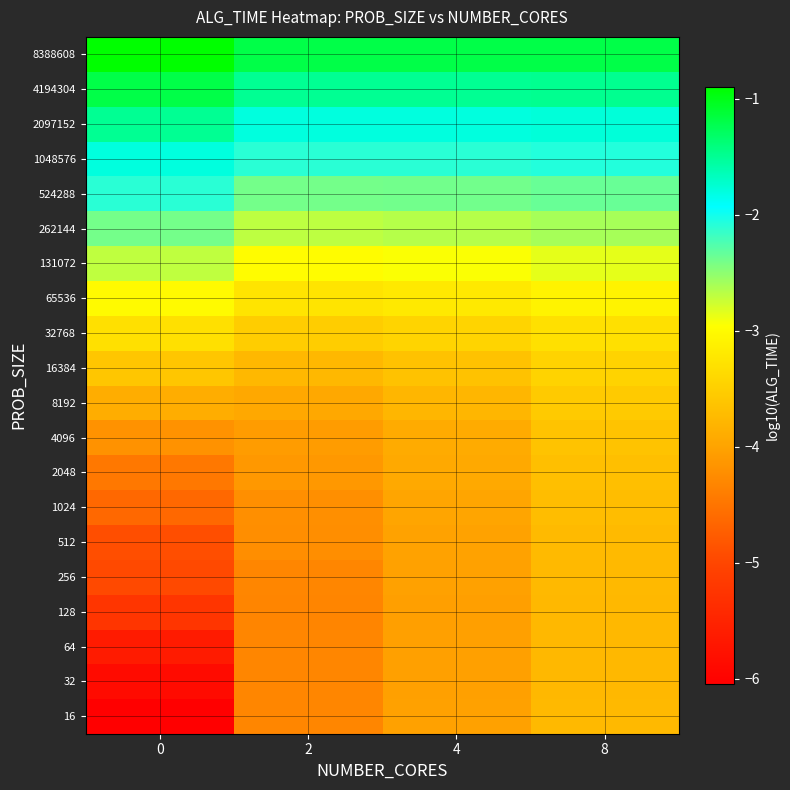

At which category is the sum across all series the highest?

8